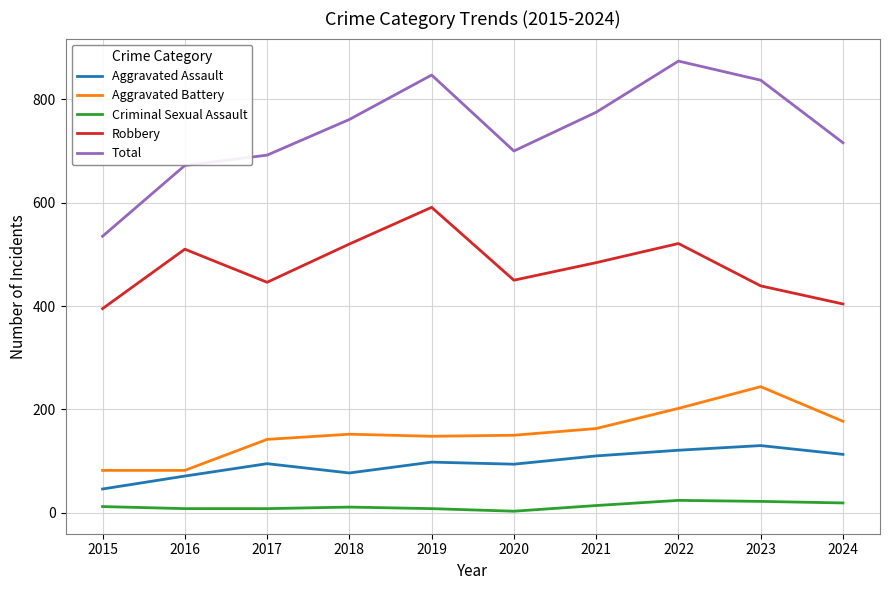

Does the chart display data point markers on the line(s)?

No